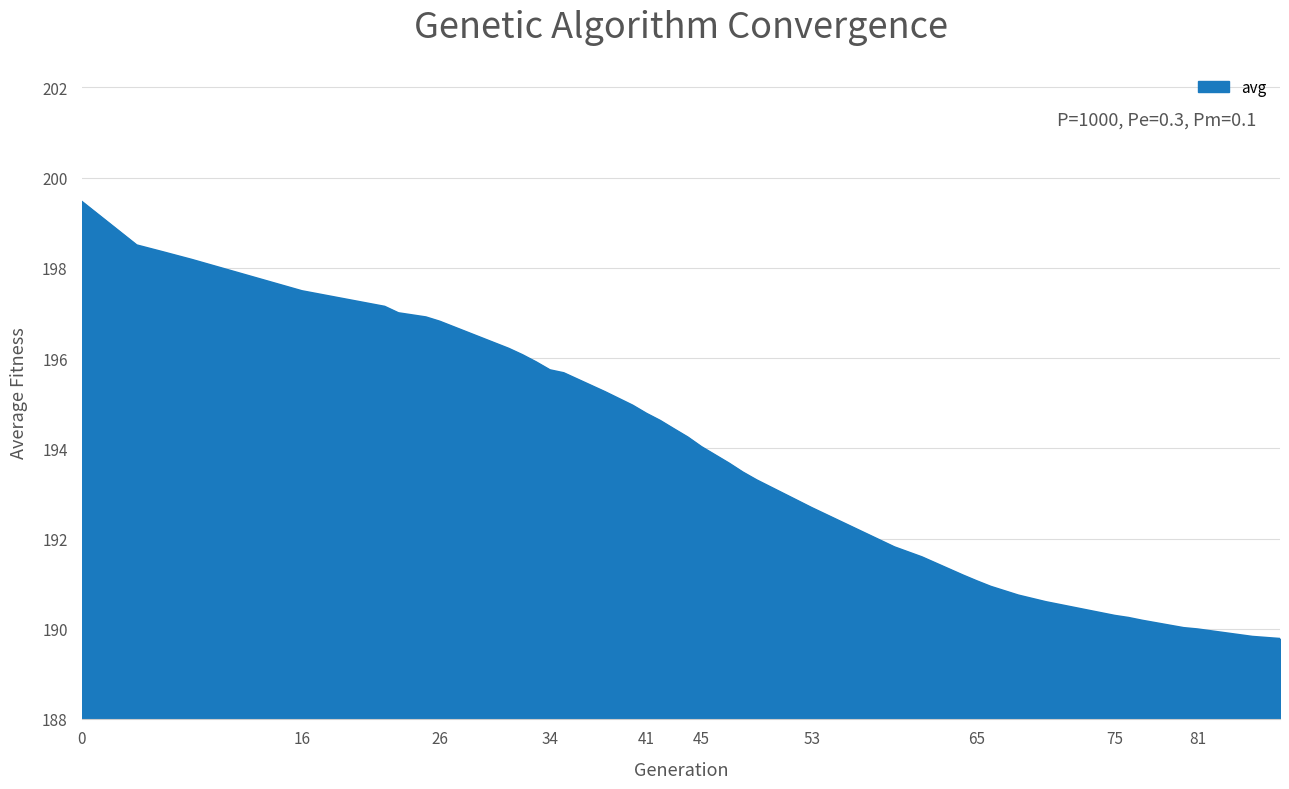

What is the minimum value shown in the chart?

189.8